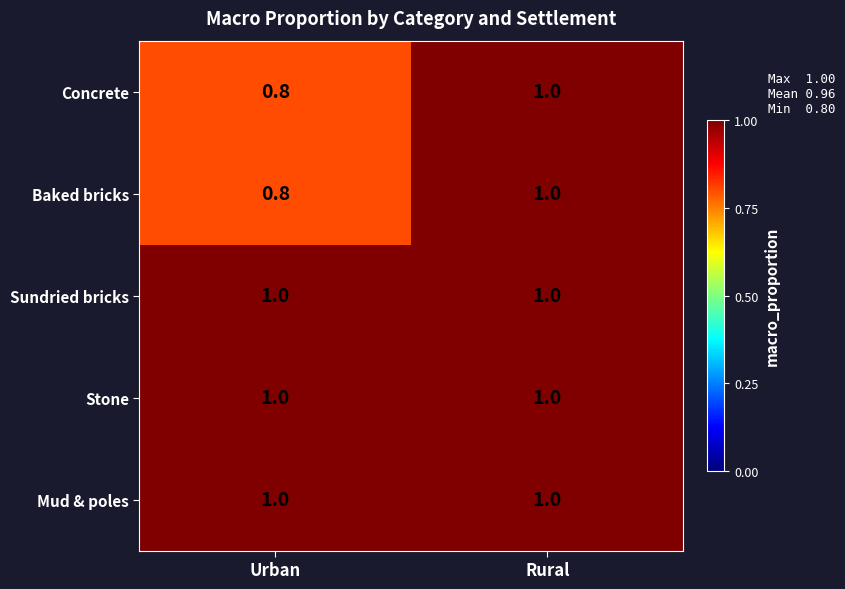

Reading left to right, extract all data points from this chart.

Concrete: 0.8	1.0
Baked bricks: 0.8	1.0
Sundried bricks: 1.0	1.0
Stone: 1.0	1.0
Mud & poles: 1.0	1.0